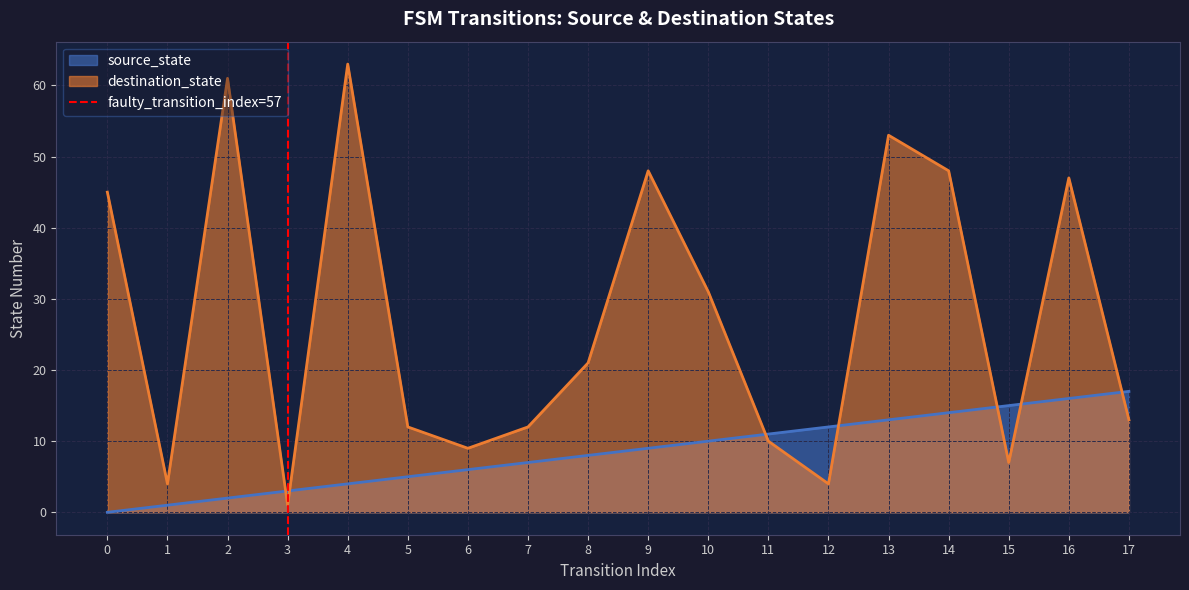

Is it true that destination_state equals 82 at 16?

False